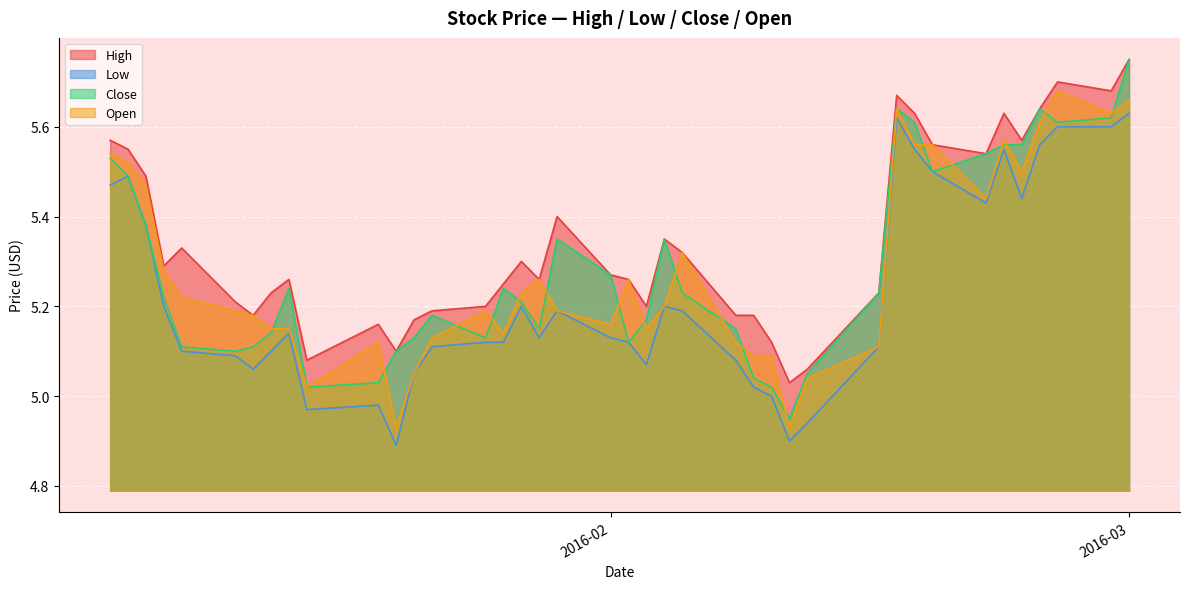

Is it true that Open equals 1.9 at 2016-01-15?

False